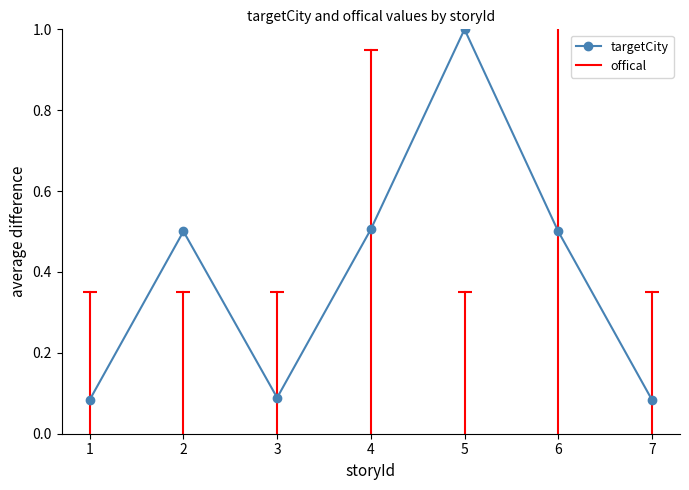

What is the approximate value at 4?

0.5